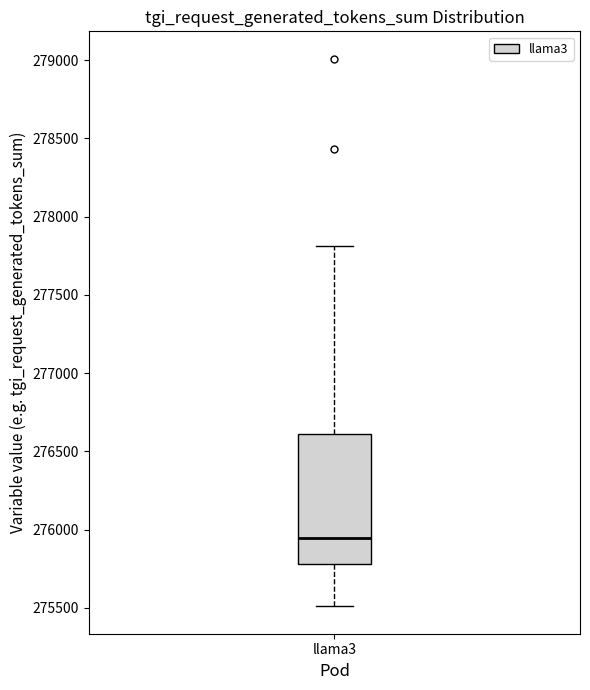

Transcribe this box plot: give where the median line is, the range the box spans, and where the two whiskers end, as read against the y-axis. The values are not printed on the chart, so give them approximately, as read against the axis.

median 275950, box 275800 to 276600, whiskers 275500 to 277800